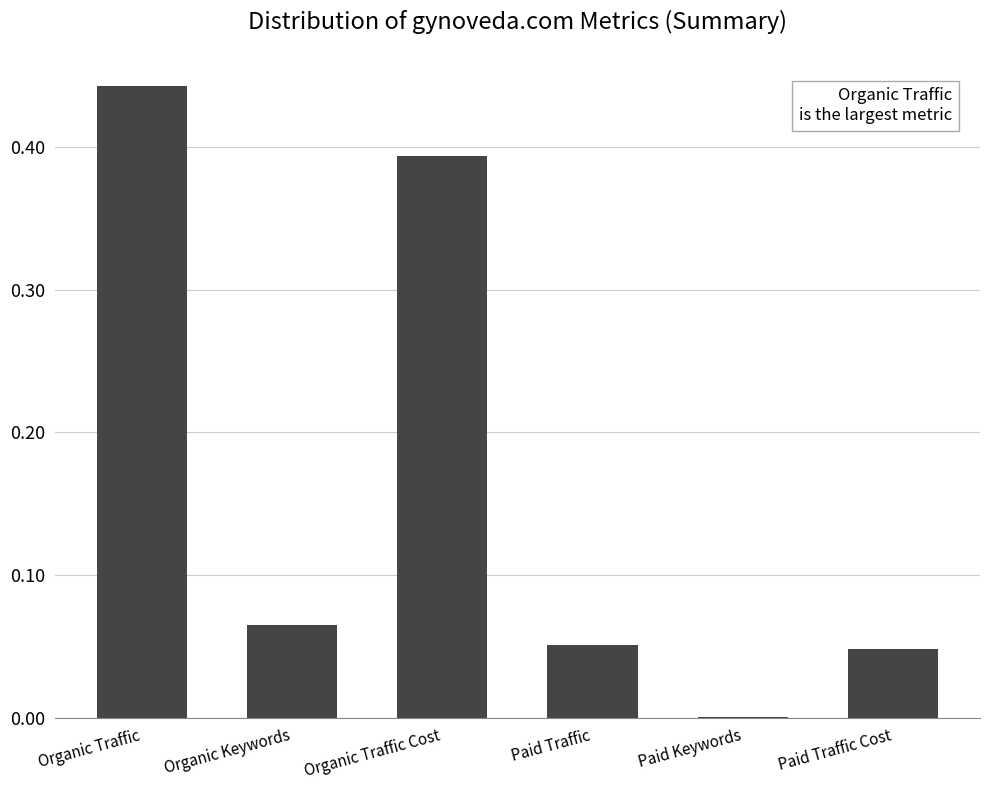

What is the average value?

0.2